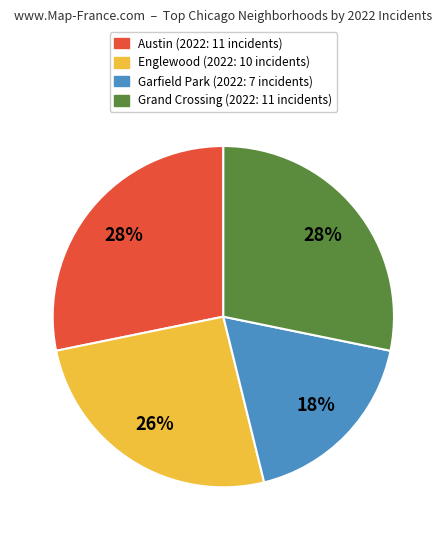

Do Austin and Englewood together represent more than half of the pie?

Yes